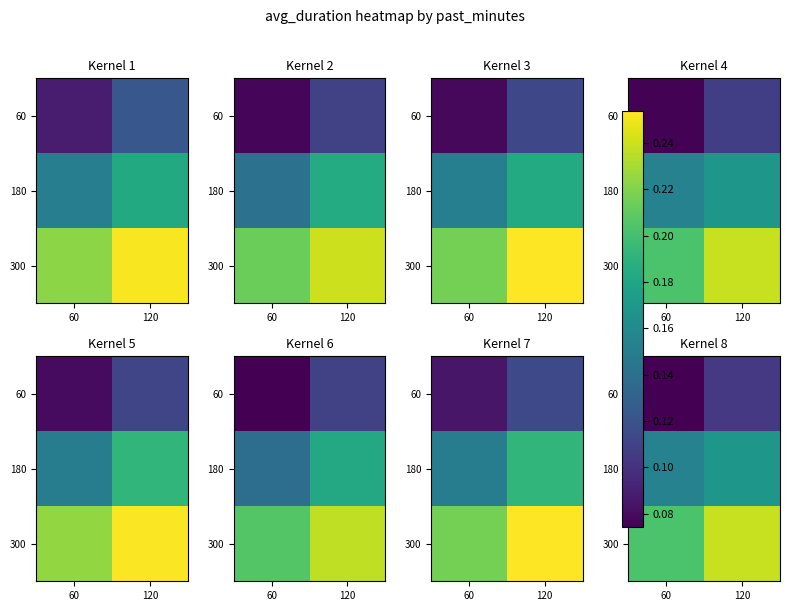

How many series are shown in this chart?

3